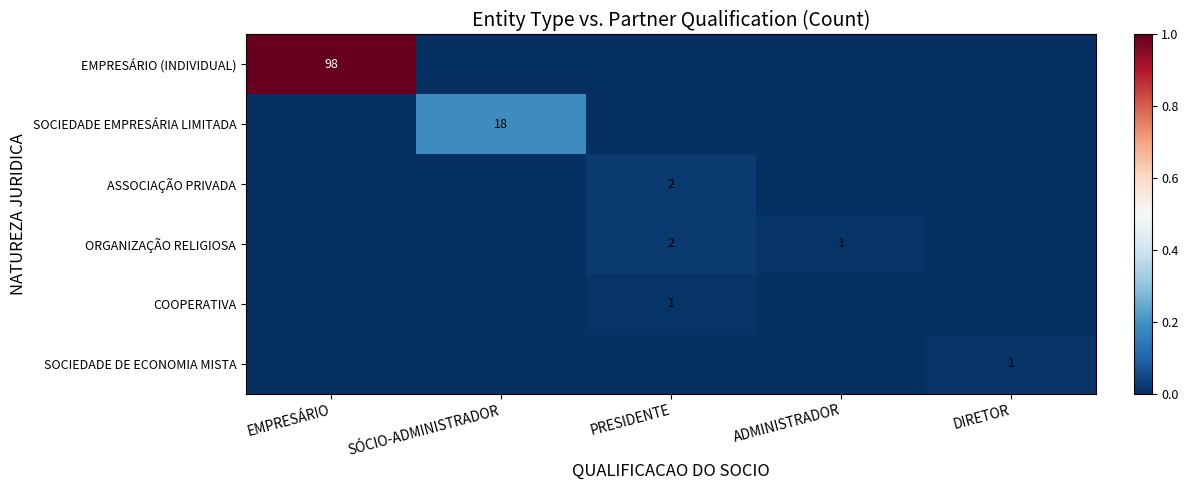

True or false: ORGANIZAÇÃO RELIGIOSA has a value of 3 at PRESIDENTE.

False